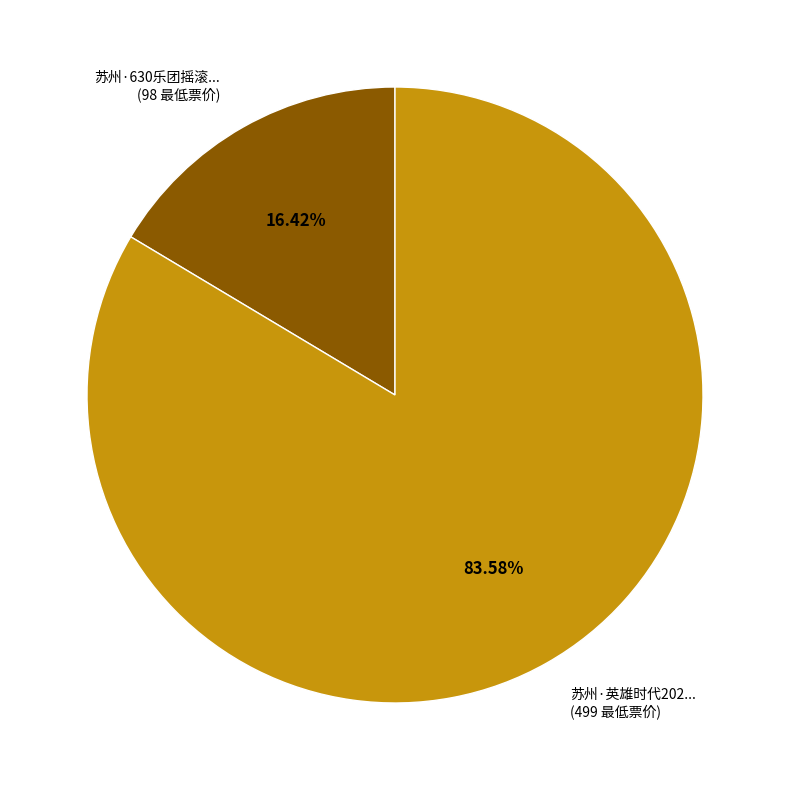

Which slice is the largest?

苏州·英雄时代202... (499 最低票价)